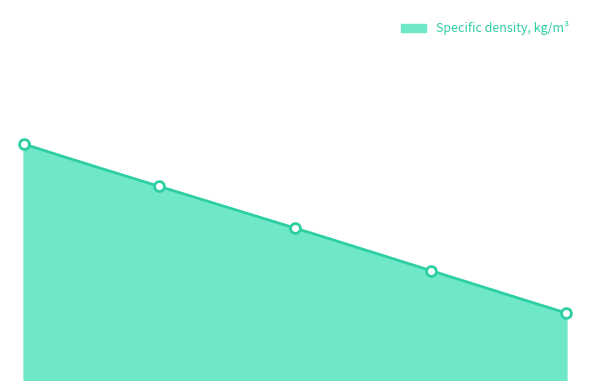

What is the change in value from 298.15 to 313.15?

-9.5